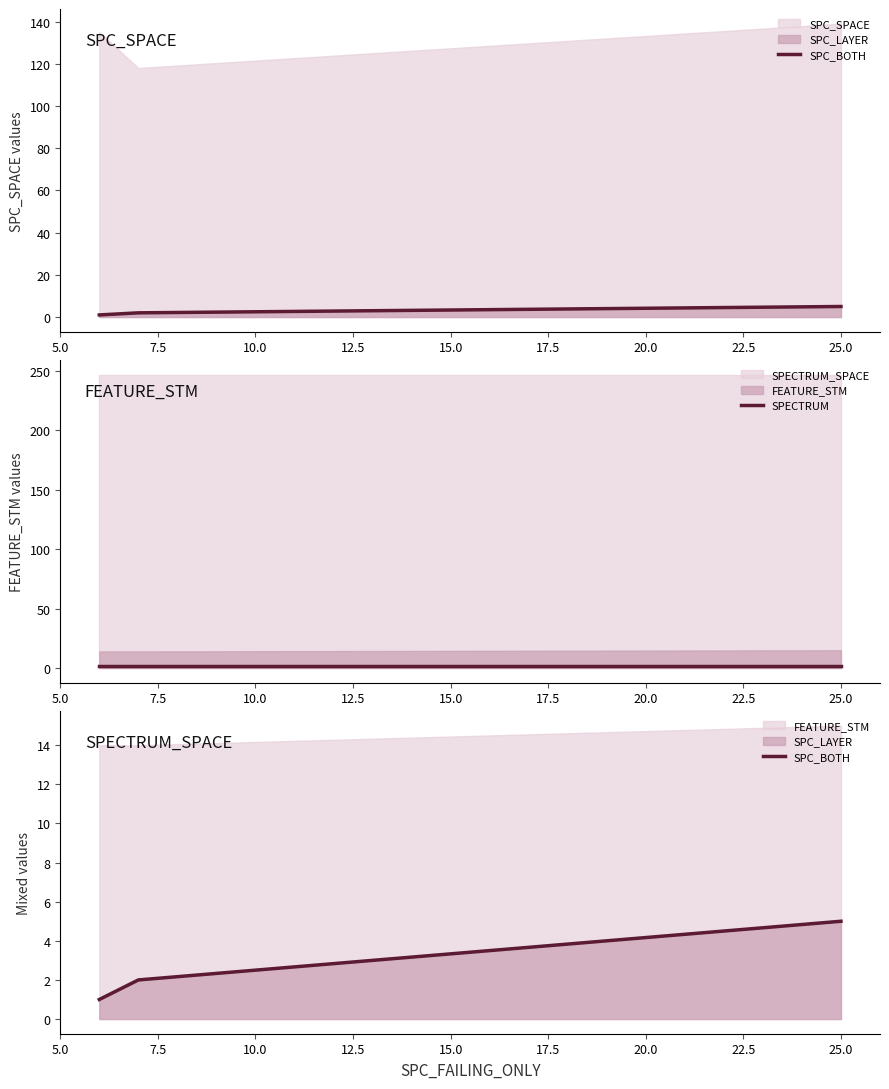

How many values in the SPC_BOTH series are below 2?

1